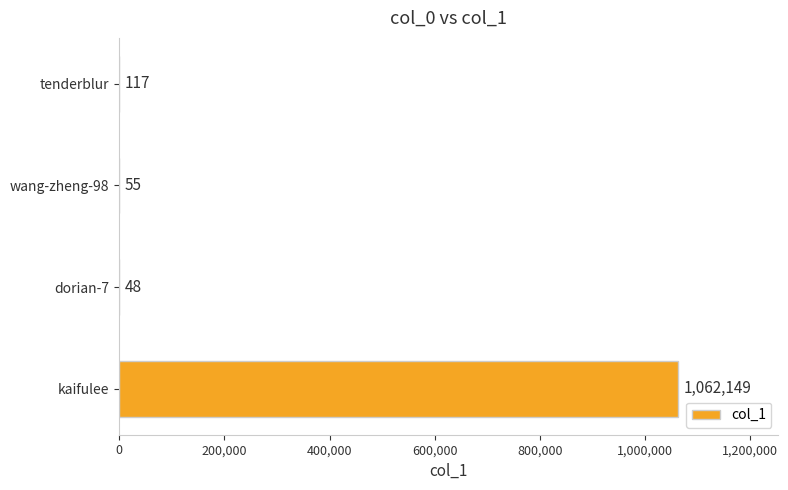

What is the sum of all values?

1062369